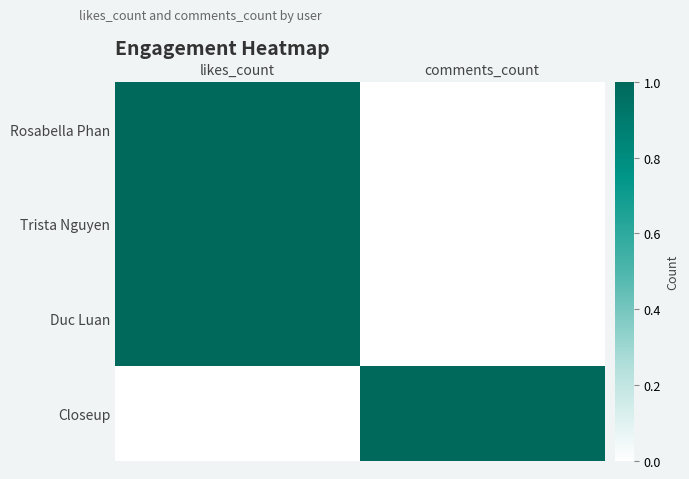

Rank the series by their maximum value, from lowest to highest.

Rosabella Phan, Trista Nguyen, Duc Luan, Closeup